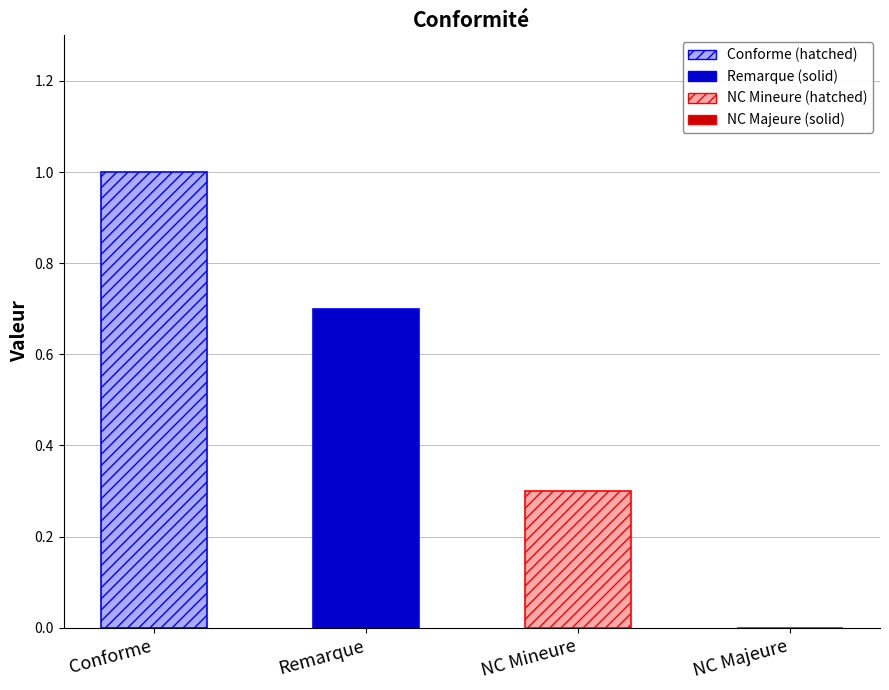

How many data points are above 0?

3